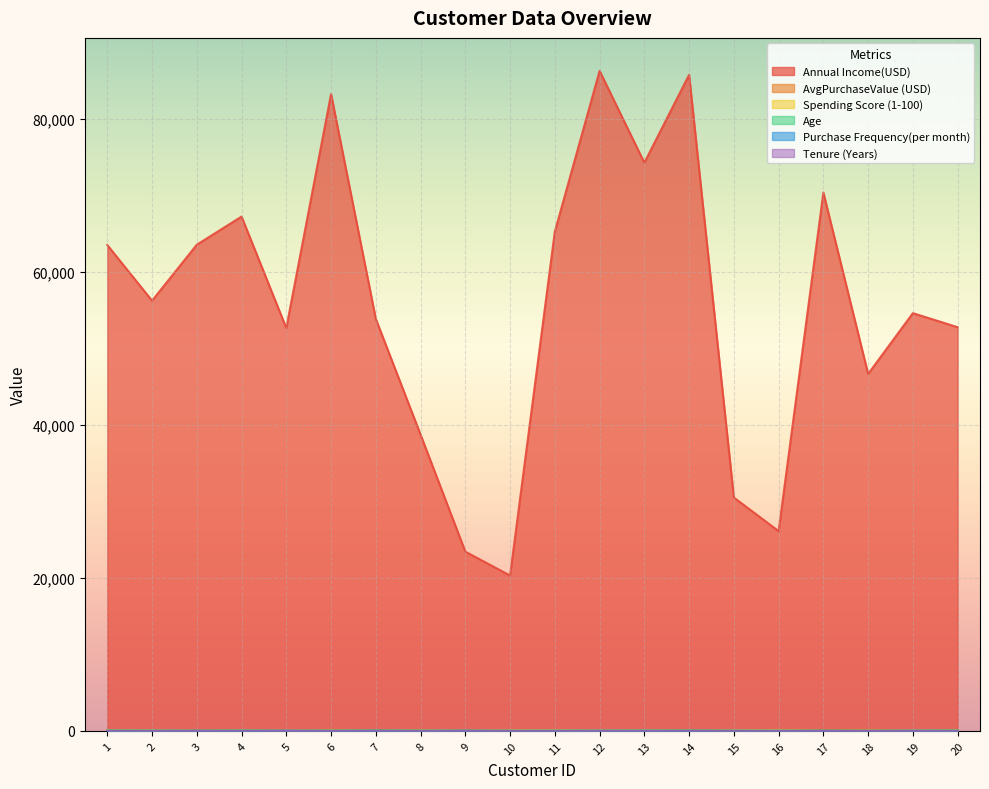

What are all the series names shown in the legend?

Annual Income(USD), AvgPurchaseValue (USD), Spending Score (1-100), Age, Purchase Frequency(per month), Tenure (Years)